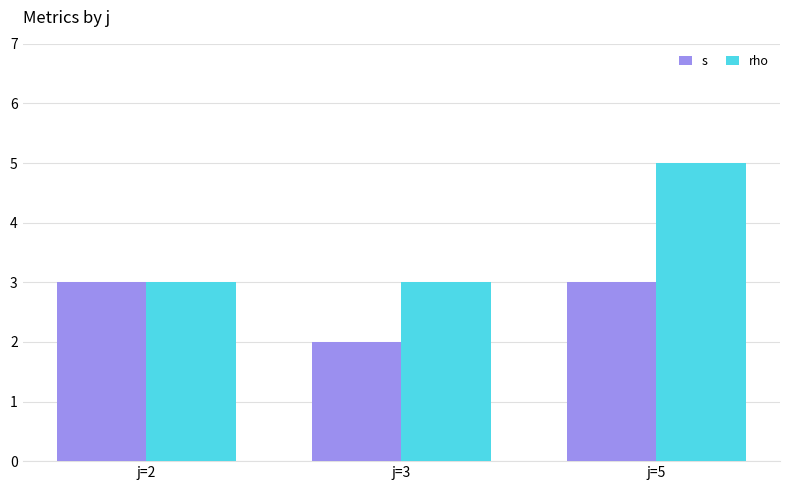

What is the sum of the s values at j=2 and j=5?

6